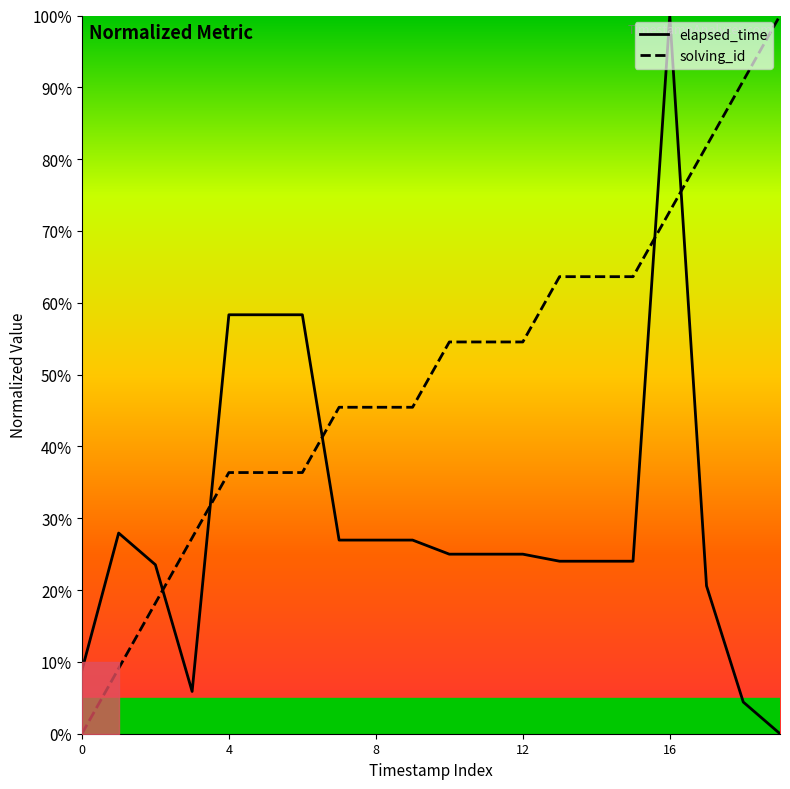

After their last crossing, which series has the higher values: elapsed_time or solving_id?

solving_id